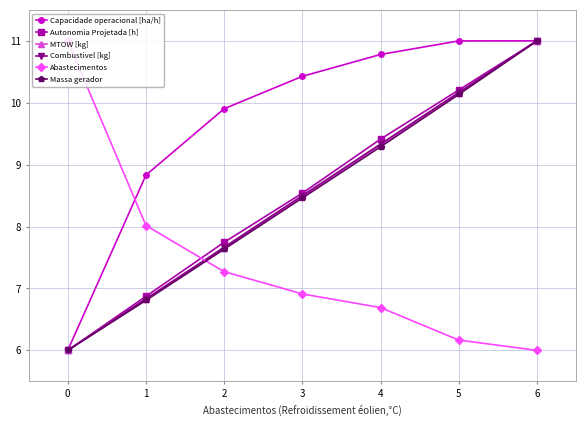

What are all the series names shown in the legend?

Capacidade operacional [ha/h], Autonomia Projetada [h], MTOW [kg], Combustivel [kg], Abastecimentos, Massa gerador